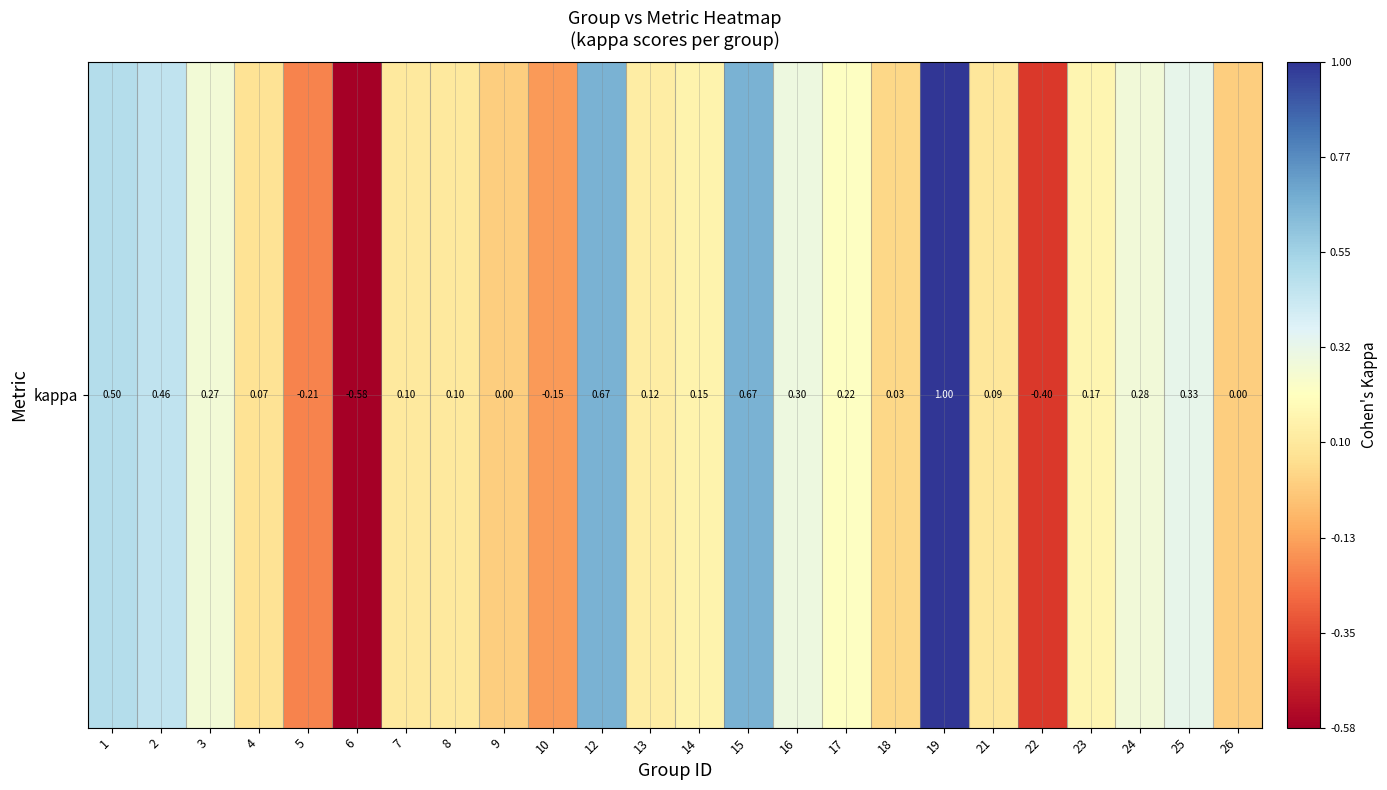

At which category does the chart reach its minimum across all series?

6